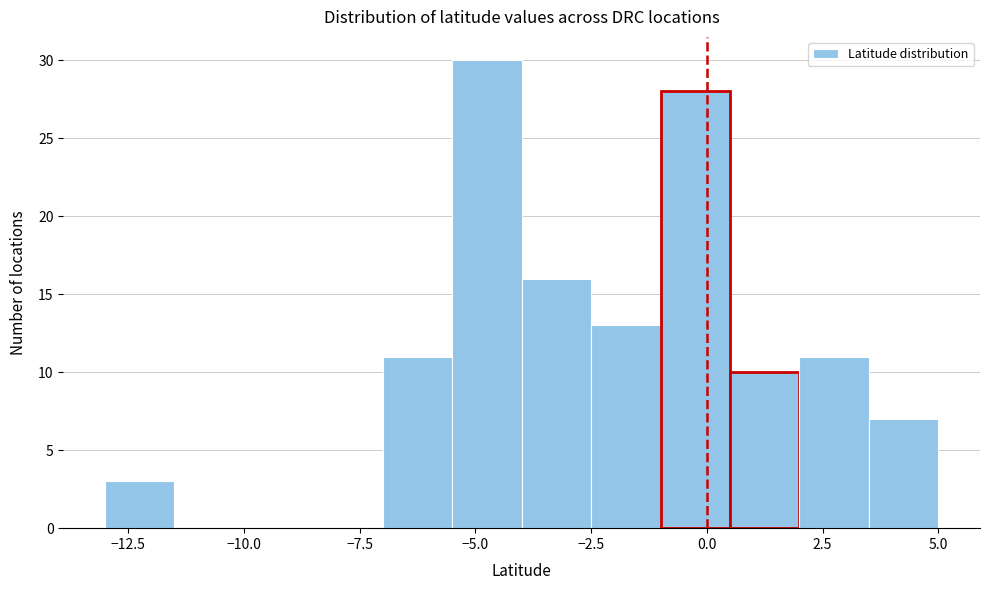

Around what value on the x-axis is the tallest bar? Give the approximate position of its centre, as read against the axis.

-4.5